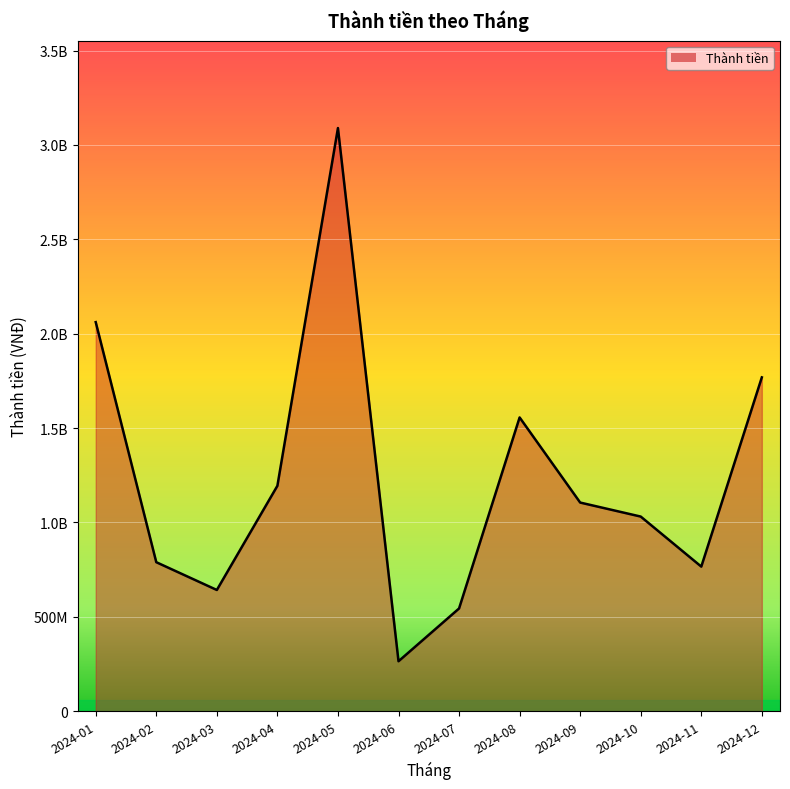

At which category does the data reach its first local valley?

2024-03